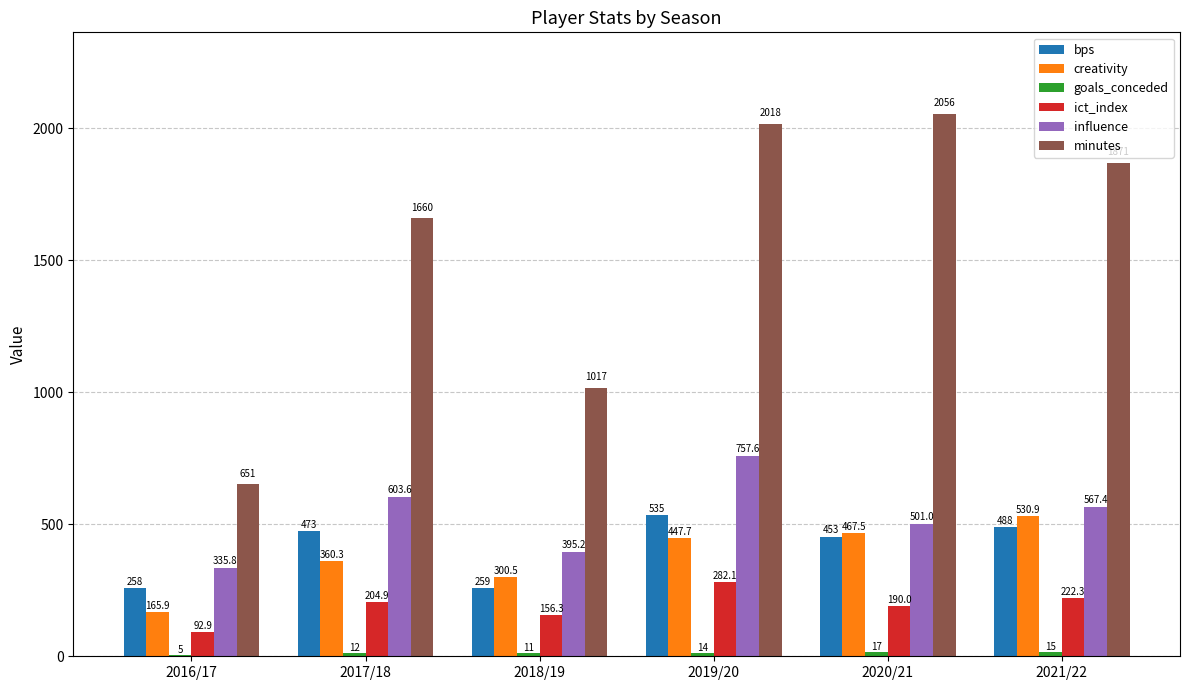

Which series has the largest total across all categories?

minutes